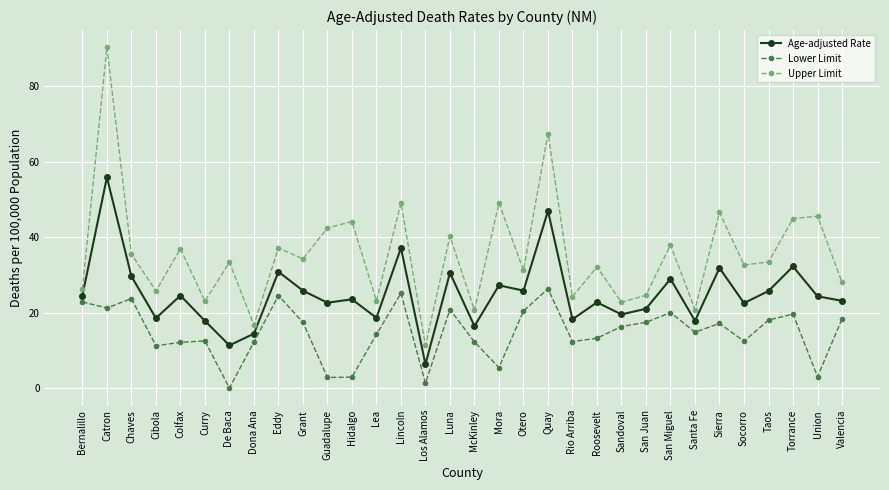

What is the label of the 29th point from the left?

Taos